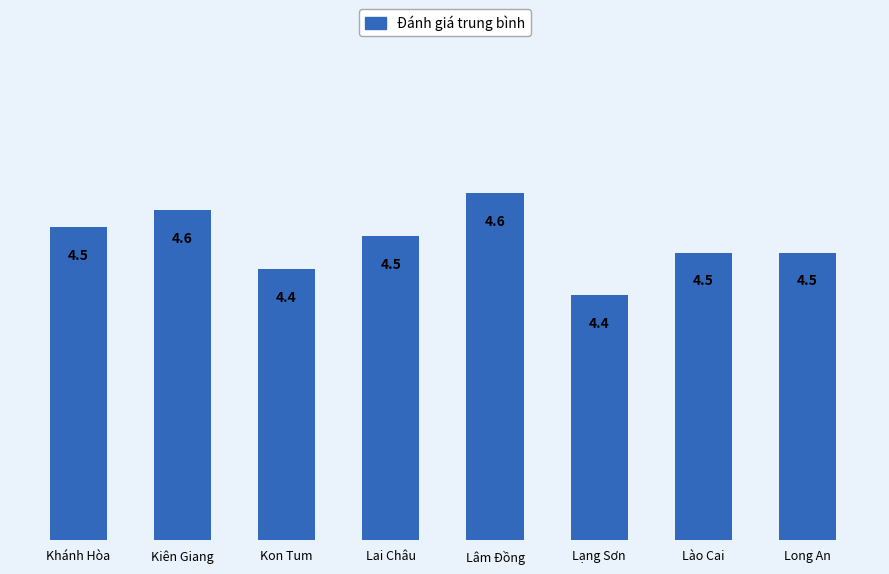

What is the minimum value shown in the chart?

4.4